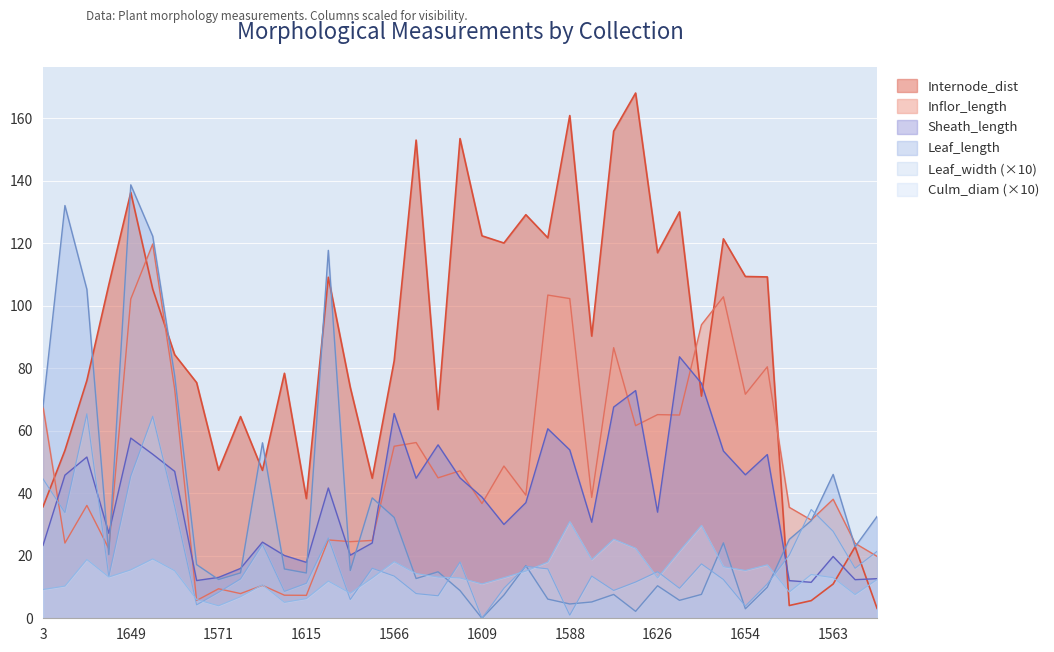

Between 1611 and 1571, which is larger?

1571